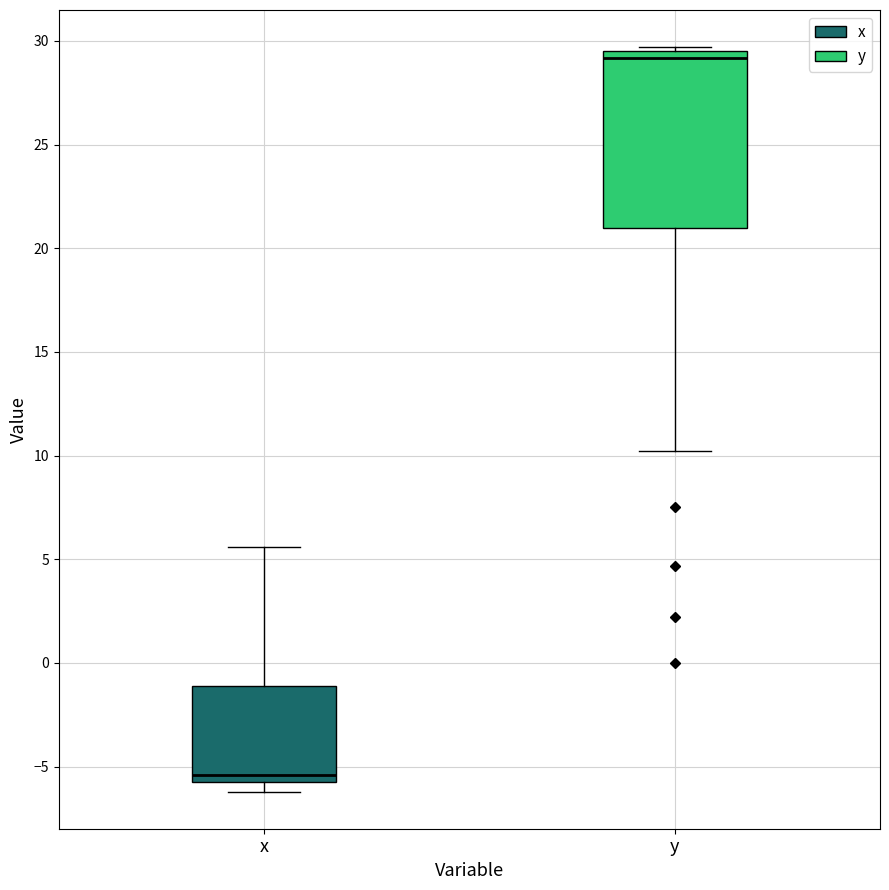

Reading left to right, read every box against the y-axis: the position of its median line, the range the box covers, and the ends of its whiskers. The values are not printed on the chart, so give them approximately, as read against the axis.

x: median -5.5 (just above the box's lower edge), box -5.5 to -1.0, whiskers -6.0 to 5.5
y: median 29.0, box 21.0 to 29.5, whiskers 10.0 to 29.5 (just above the box's upper edge)